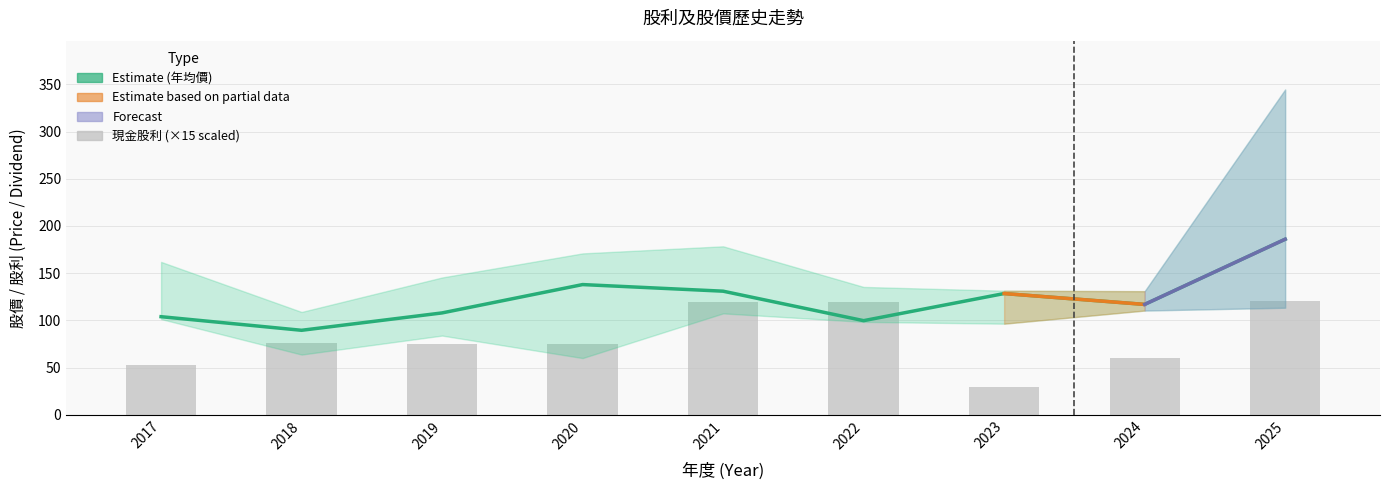

What is the value of the 現金股利(合計) bar at the 4th from the left?

75.0